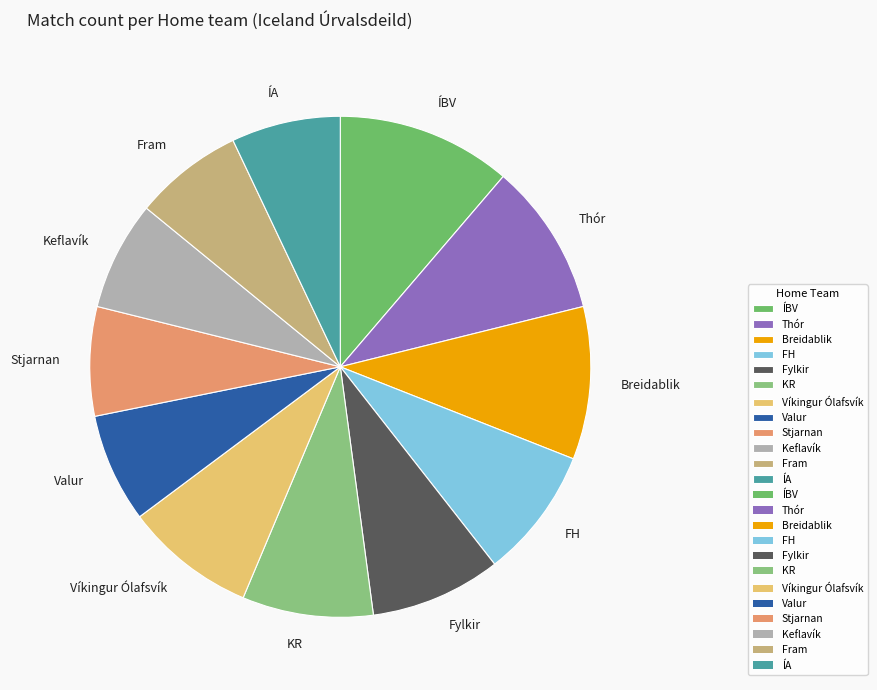

Does any single category account for the majority?

No